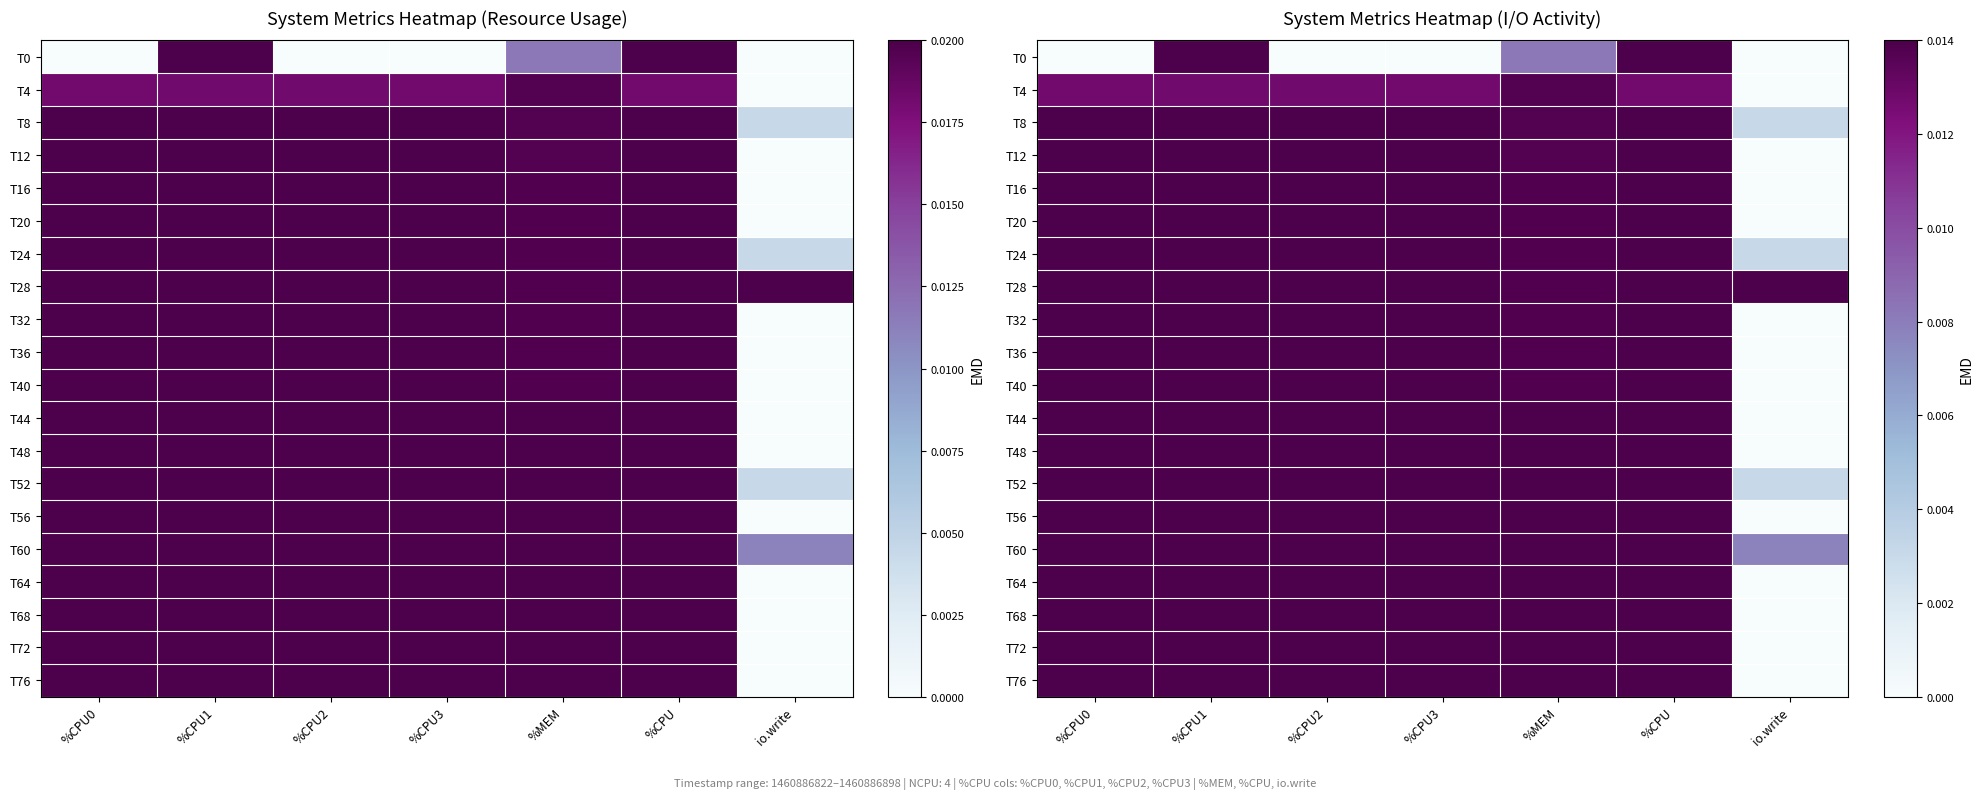

How many values in the T36 series exceed 0?

6